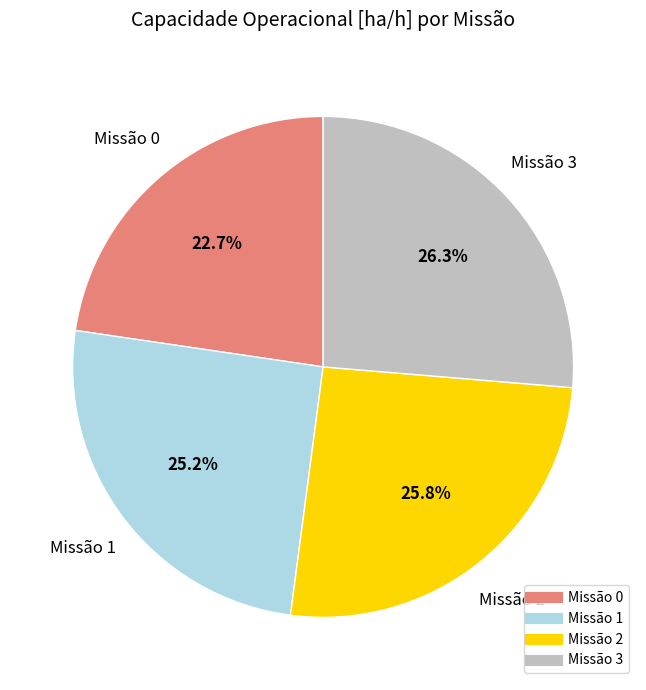

Is there a majority slice in this chart?

No